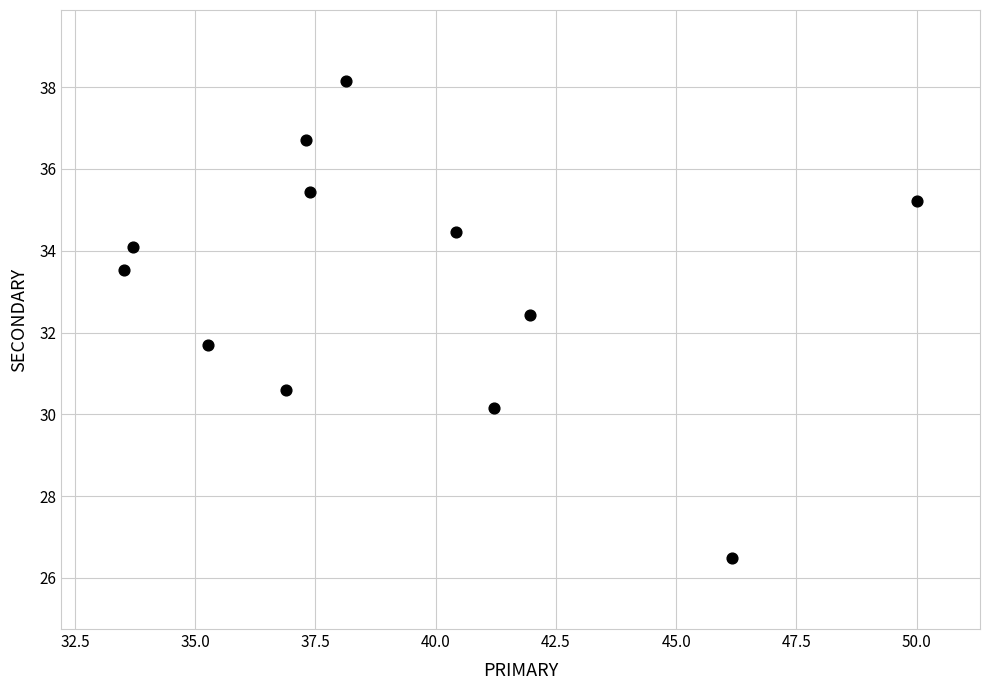

What is the average X value?

39.3